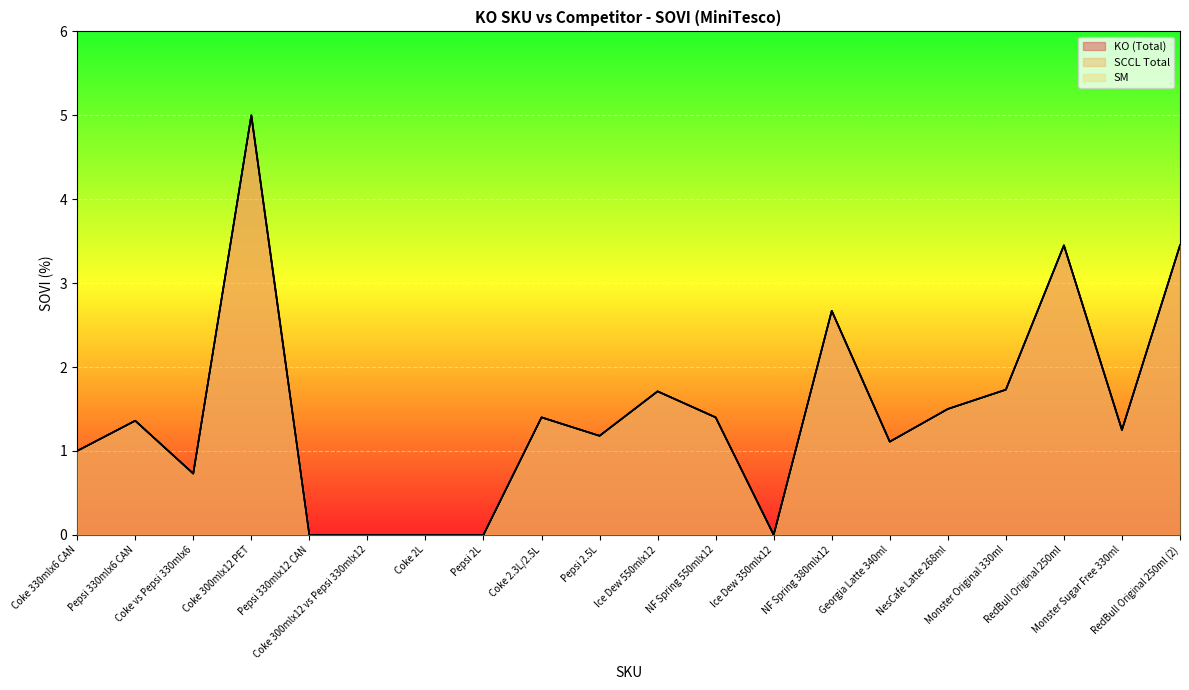

At which category does SCCL Total reach its first local valley?

Coke vs Pepsi 330mlx6